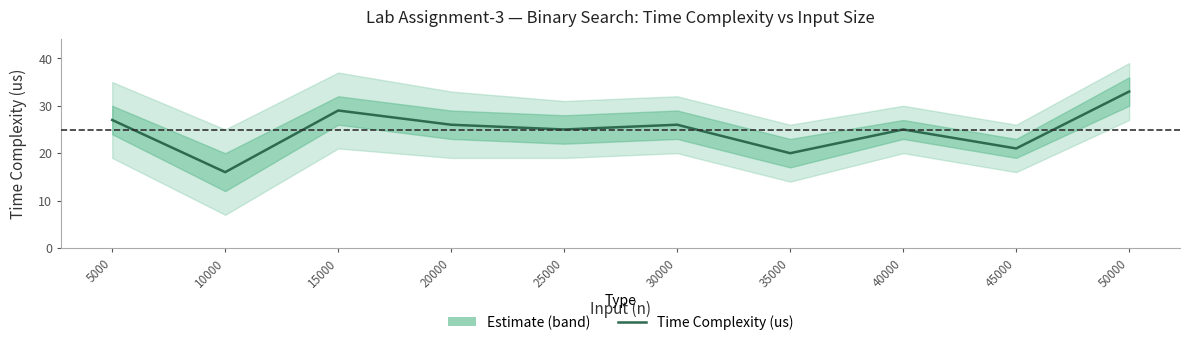

Reading right to left, what are all the values shown in this chart?

33	21	25	20	26	25	26	29	16	27